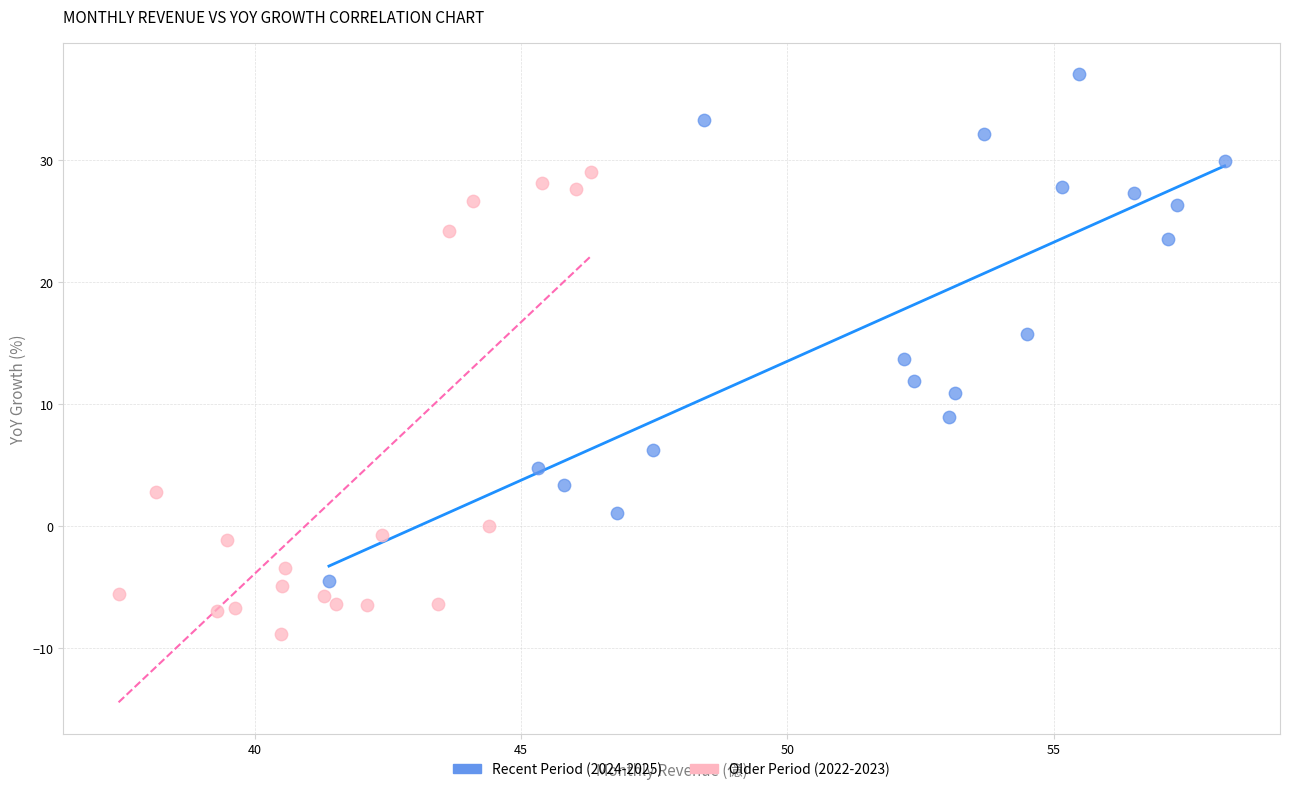

What are all the series names shown in the legend?

Recent Period (2024-2025), Older Period (2022-2023)